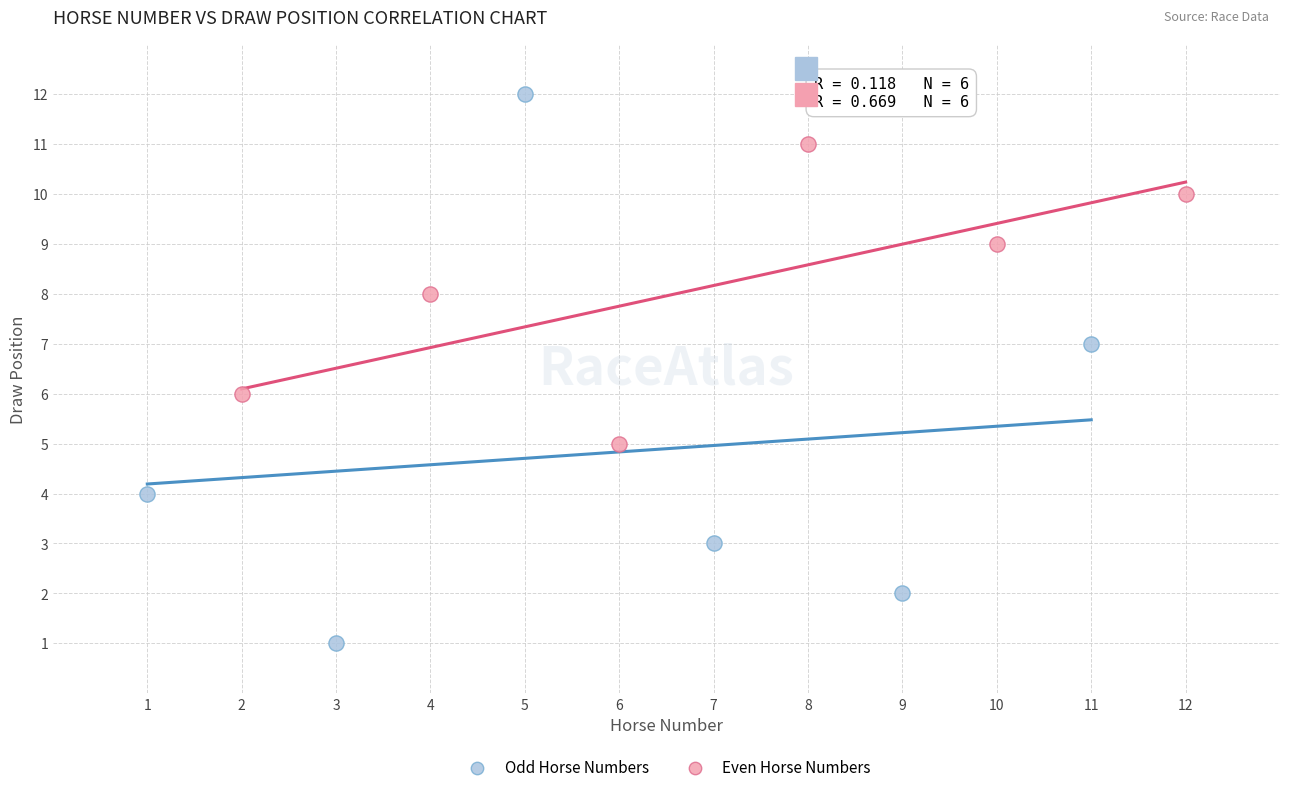

Which series reaches the minimum Y coordinate?

Odd Horse Numbers